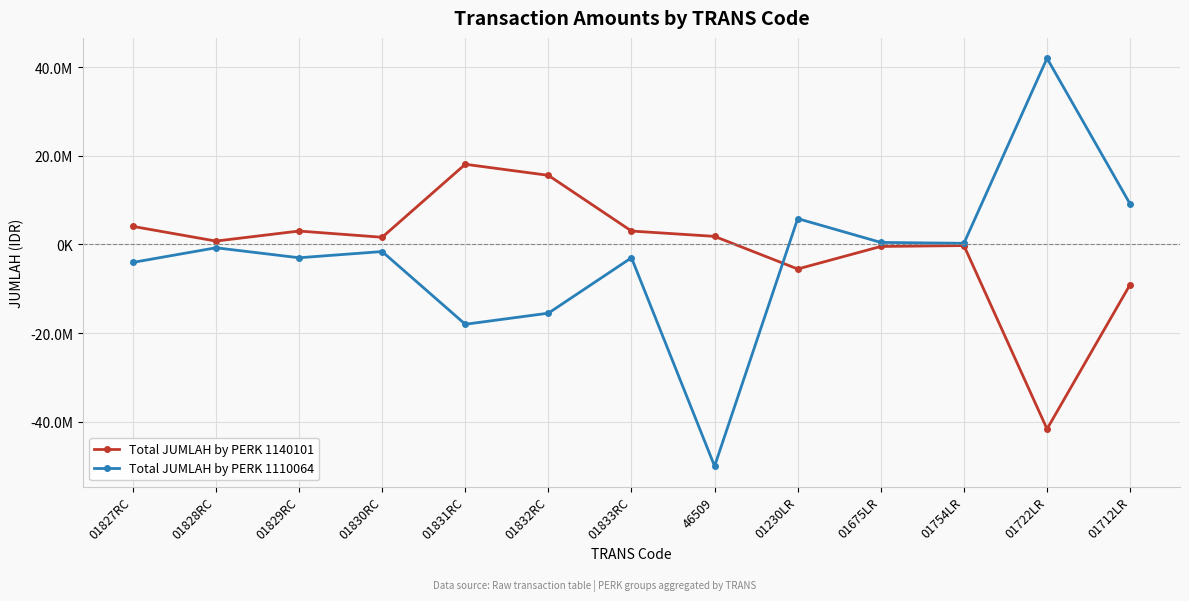

Does the chart display data point markers on the line(s)?

Yes